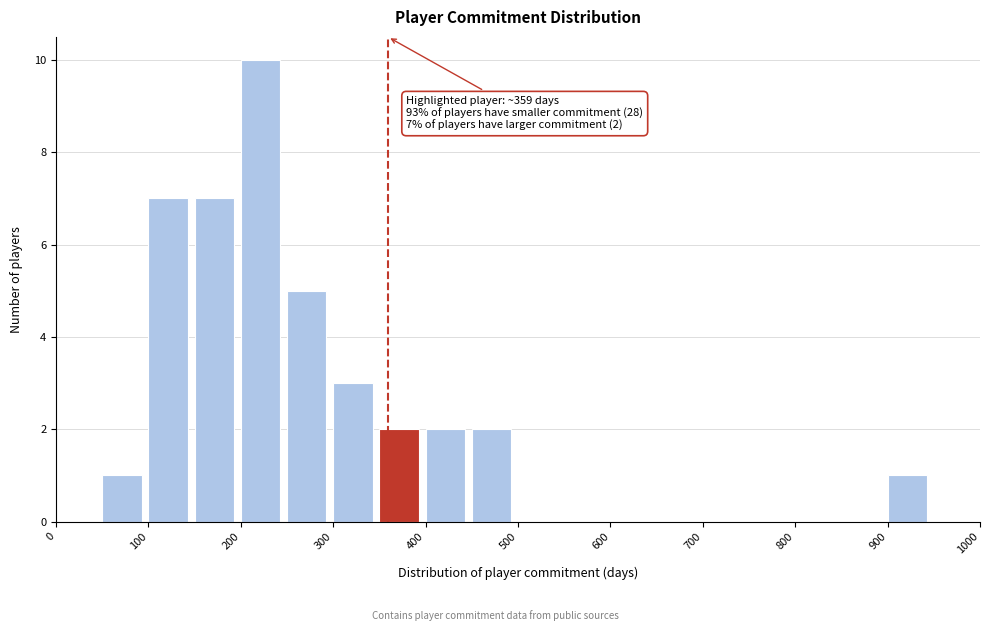

Over which range of the x-axis is the bar tallest?

200 to 250